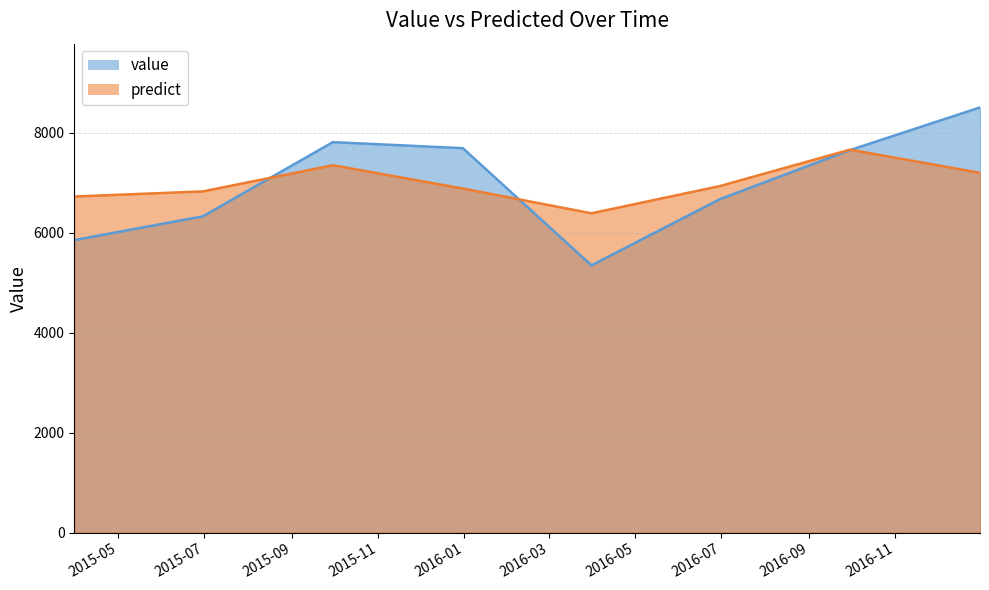

Which series changed the most between 2015-06-30 and 2016-06-30?

value